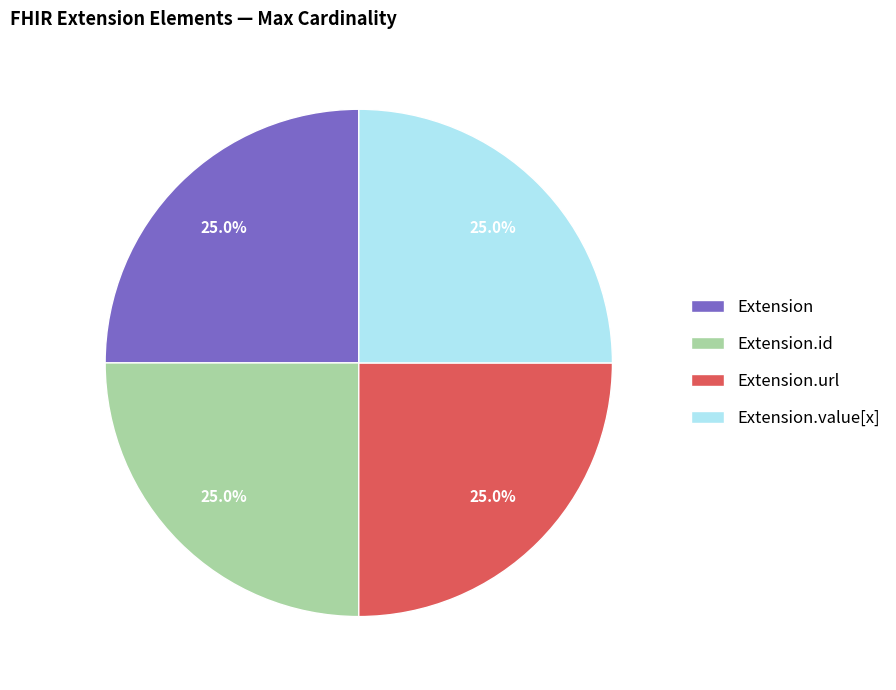

True or false: Extension.url accounts for 86% of the total.

False